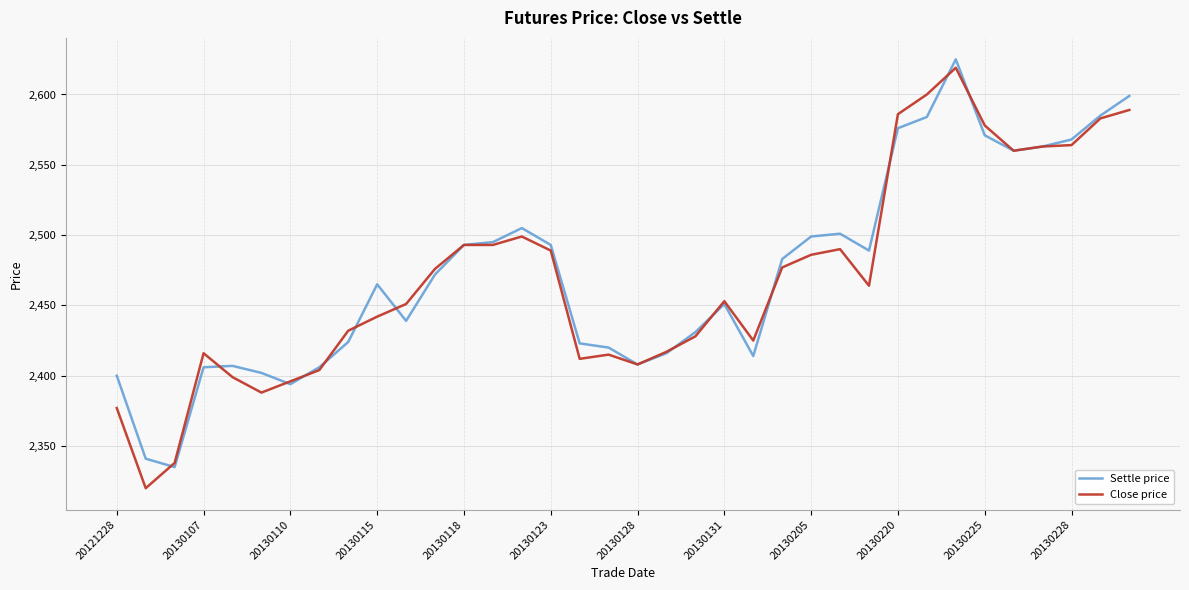

What is the lowest value of the Settle price series?

2335